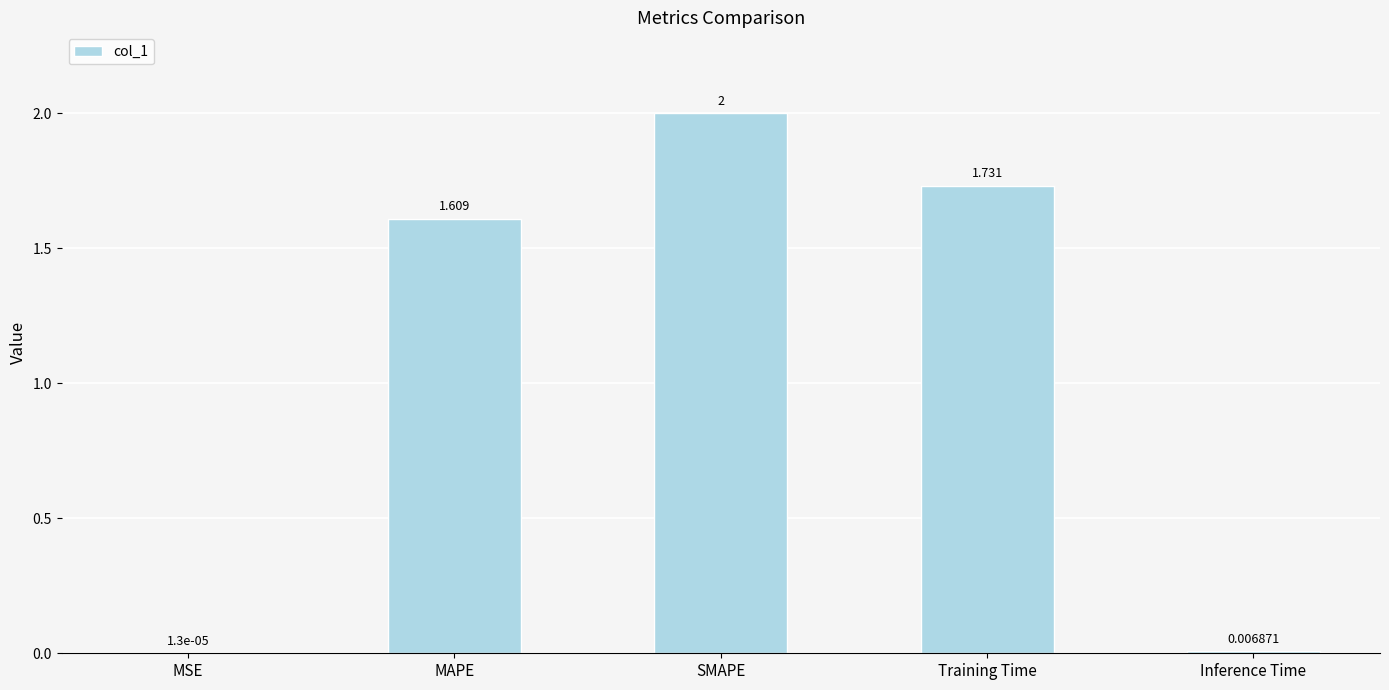

At which category does the chart reach its peak across all series?

SMAPE